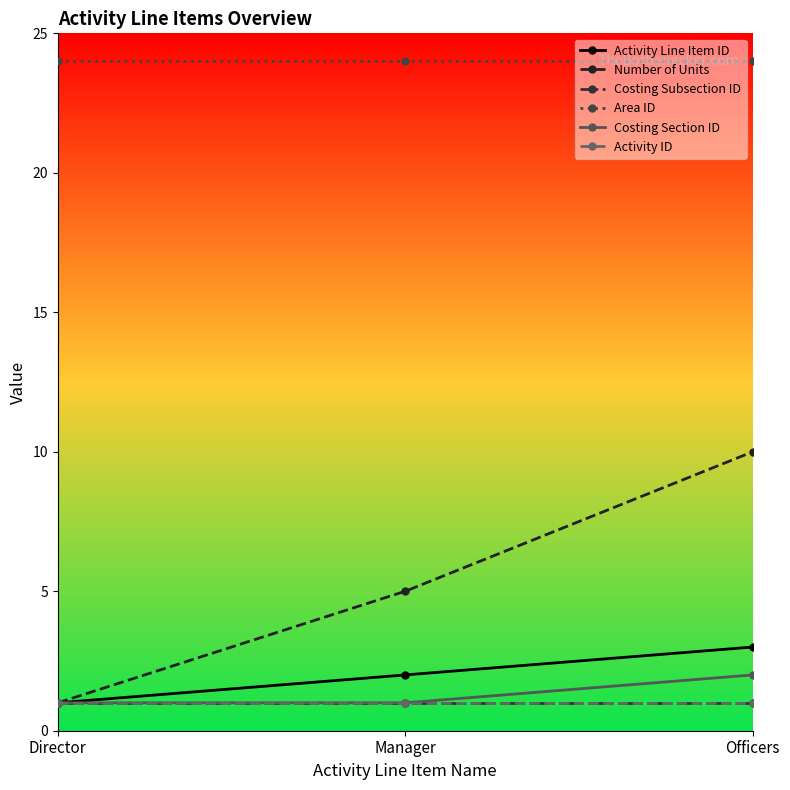

What is the total value across all series at Officers?

41